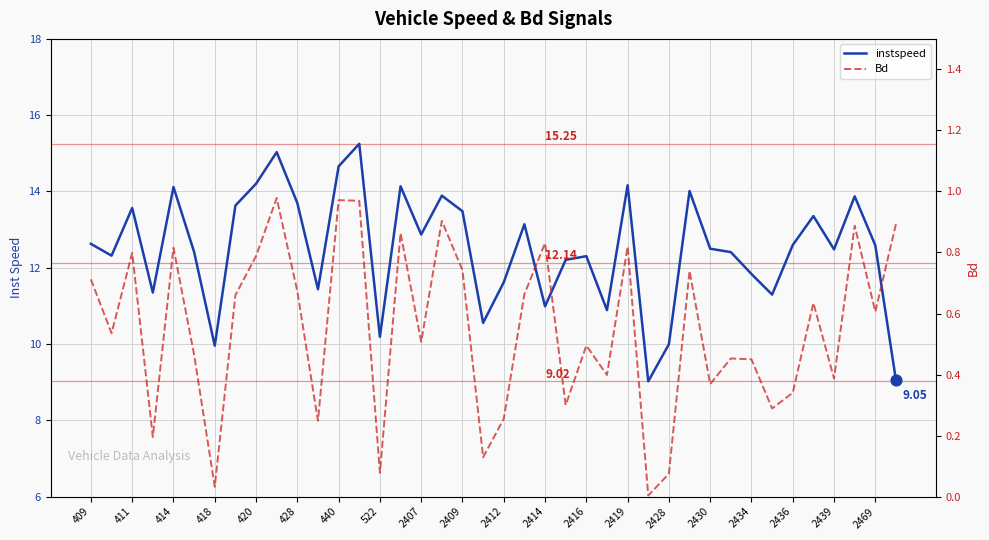

Which series has the largest Y range (max minus min)?

instspeed